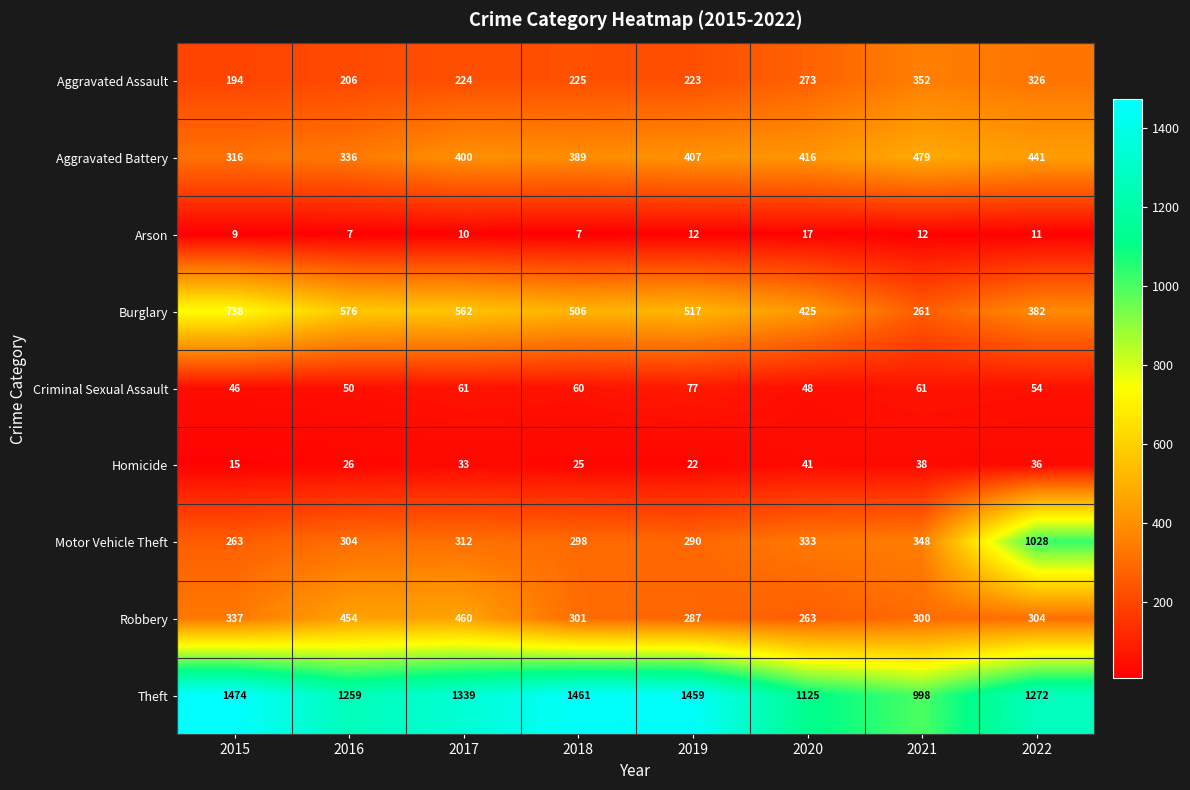

List the labels in order of Aggravated Battery value, largest first.

2021, 2022, 2020, 2019, 2017, 2018, 2016, 2015